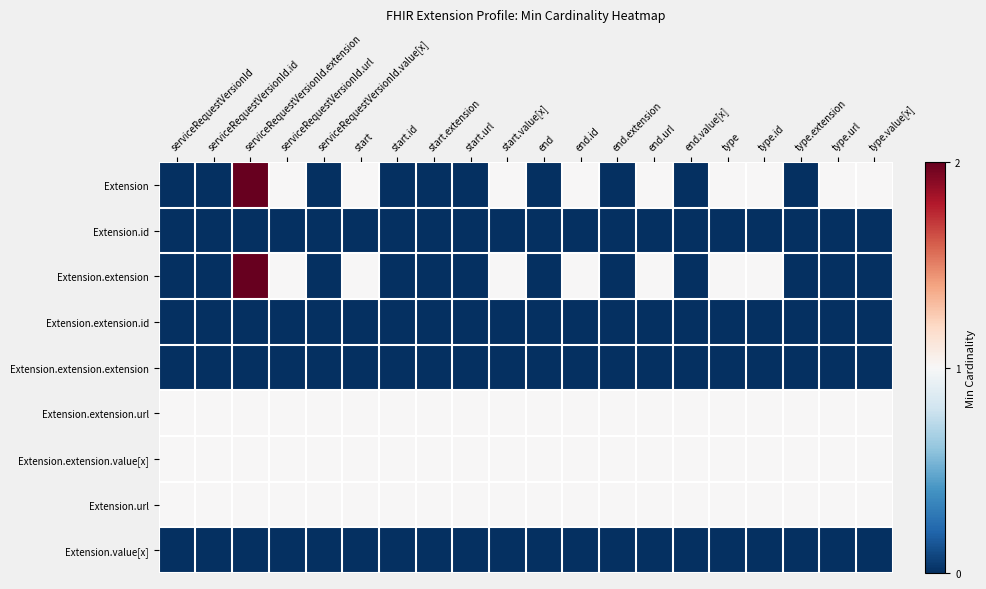

Reading right to left, transcribe all the data shown in this chart.

Extension: type.value[x]=1	type.url=1	type.extension=0	type.id=1	type=1	end.value[x]=0	end.url=1	end.extension=0	end.id=1	end=0	start.value[x]=1	start.url=0	start.extension=0	start.id=0	start=1	serviceRequestVersionId.value[x]=0	serviceRequestVersionId.url=1	serviceRequestVersionId.extension=2	serviceRequestVersionId.id=0	serviceRequestVersionId=0
Extension.id: type.value[x]=0	type.url=0	type.extension=0	type.id=0	type=0	end.value[x]=0	end.url=0	end.extension=0	end.id=0	end=0	start.value[x]=0	start.url=0	start.extension=0	start.id=0	start=0	serviceRequestVersionId.value[x]=0	serviceRequestVersionId.url=0	serviceRequestVersionId.extension=0	serviceRequestVersionId.id=0	serviceRequestVersionId=0
Extension.extension: type.value[x]=0	type.url=0	type.extension=0	type.id=1	type=1	end.value[x]=0	end.url=1	end.extension=0	end.id=1	end=0	start.value[x]=1	start.url=0	start.extension=0	start.id=0	start=1	serviceRequestVersionId.value[x]=0	serviceRequestVersionId.url=1	serviceRequestVersionId.extension=2	serviceRequestVersionId.id=0	serviceRequestVersionId=0
Extension.extension.id: type.value[x]=0	type.url=0	type.extension=0	type.id=0	type=0	end.value[x]=0	end.url=0	end.extension=0	end.id=0	end=0	start.value[x]=0	start.url=0	start.extension=0	start.id=0	start=0	serviceRequestVersionId.value[x]=0	serviceRequestVersionId.url=0	serviceRequestVersionId.extension=0	serviceRequestVersionId.id=0	serviceRequestVersionId=0
Extension.extension.extension: type.value[x]=0	type.url=0	type.extension=0	type.id=0	type=0	end.value[x]=0	end.url=0	end.extension=0	end.id=0	end=0	start.value[x]=0	start.url=0	start.extension=0	start.id=0	start=0	serviceRequestVersionId.value[x]=0	serviceRequestVersionId.url=0	serviceRequestVersionId.extension=0	serviceRequestVersionId.id=0	serviceRequestVersionId=0
Extension.extension.url: type.value[x]=1	type.url=1	type.extension=1	type.id=1	type=1	end.value[x]=1	end.url=1	end.extension=1	end.id=1	end=1	start.value[x]=1	start.url=1	start.extension=1	start.id=1	start=1	serviceRequestVersionId.value[x]=1	serviceRequestVersionId.url=1	serviceRequestVersionId.extension=1	serviceRequestVersionId.id=1	serviceRequestVersionId=1
Extension.extension.value[x]: type.value[x]=1	type.url=1	type.extension=1	type.id=1	type=1	end.value[x]=1	end.url=1	end.extension=1	end.id=1	end=1	start.value[x]=1	start.url=1	start.extension=1	start.id=1	start=1	serviceRequestVersionId.value[x]=1	serviceRequestVersionId.url=1	serviceRequestVersionId.extension=1	serviceRequestVersionId.id=1	serviceRequestVersionId=1
Extension.url: type.value[x]=1	type.url=1	type.extension=1	type.id=1	type=1	end.value[x]=1	end.url=1	end.extension=1	end.id=1	end=1	start.value[x]=1	start.url=1	start.extension=1	start.id=1	start=1	serviceRequestVersionId.value[x]=1	serviceRequestVersionId.url=1	serviceRequestVersionId.extension=1	serviceRequestVersionId.id=1	serviceRequestVersionId=1
Extension.value[x]: type.value[x]=0	type.url=0	type.extension=0	type.id=0	type=0	end.value[x]=0	end.url=0	end.extension=0	end.id=0	end=0	start.value[x]=0	start.url=0	start.extension=0	start.id=0	start=0	serviceRequestVersionId.value[x]=0	serviceRequestVersionId.url=0	serviceRequestVersionId.extension=0	serviceRequestVersionId.id=0	serviceRequestVersionId=0